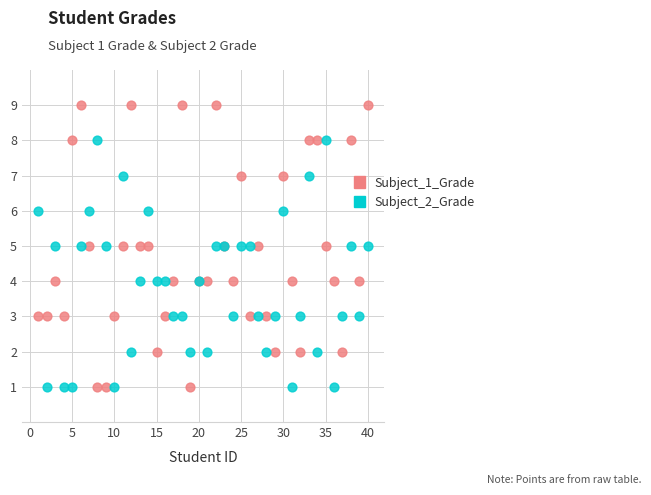

Which series contains the highest Y value?

Subject_1_Grade